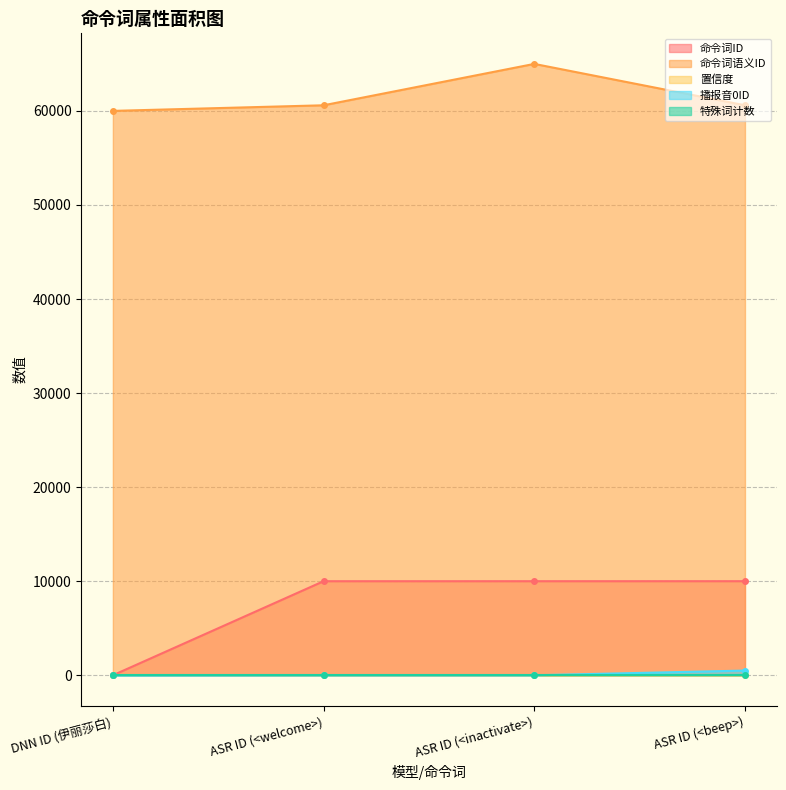

In 命令词语义ID, how many points are higher than both neighbors (excluding endpoints)?

1